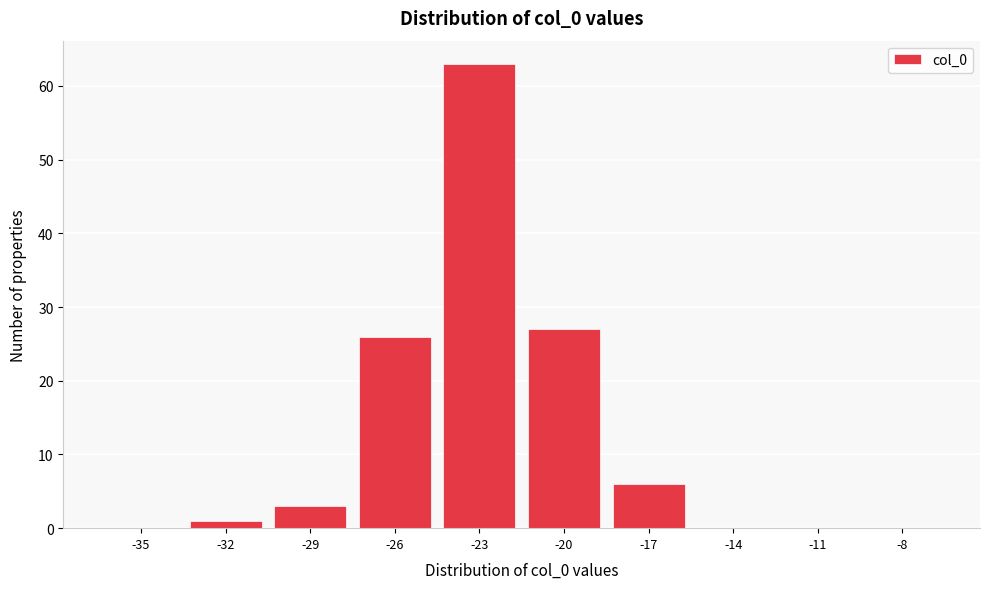

Reading right to left, what are all the values shown in this chart?

-8=0	-11=0	-14=0	-17=6	-20=27	-23=63	-26=26	-29=3	-32=1	-35=0